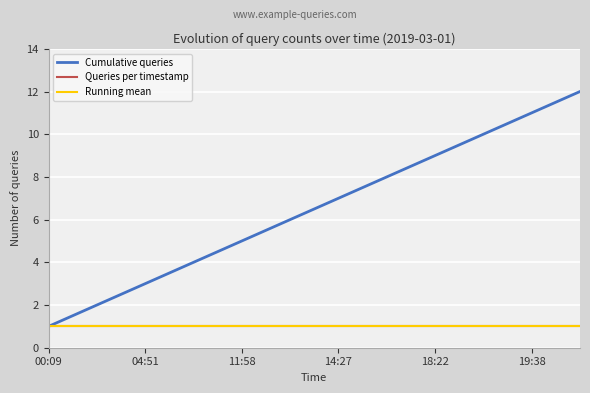

Is this an area chart (filled region under the line)?

No